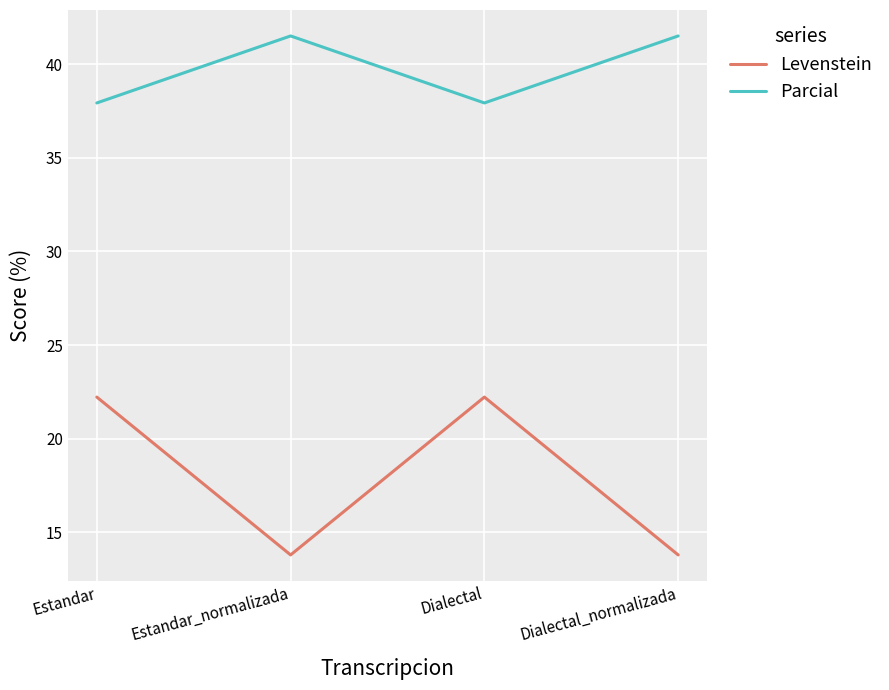

Is it true that Levenstein equals 18.8 at Estandar_normalizada?

False